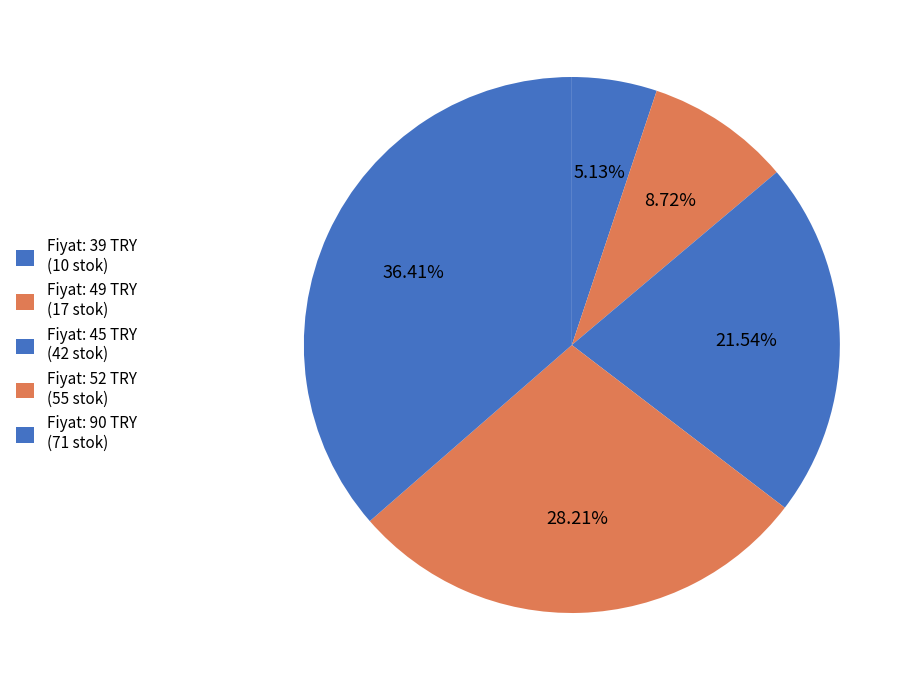

How many slices are in this pie chart?

5